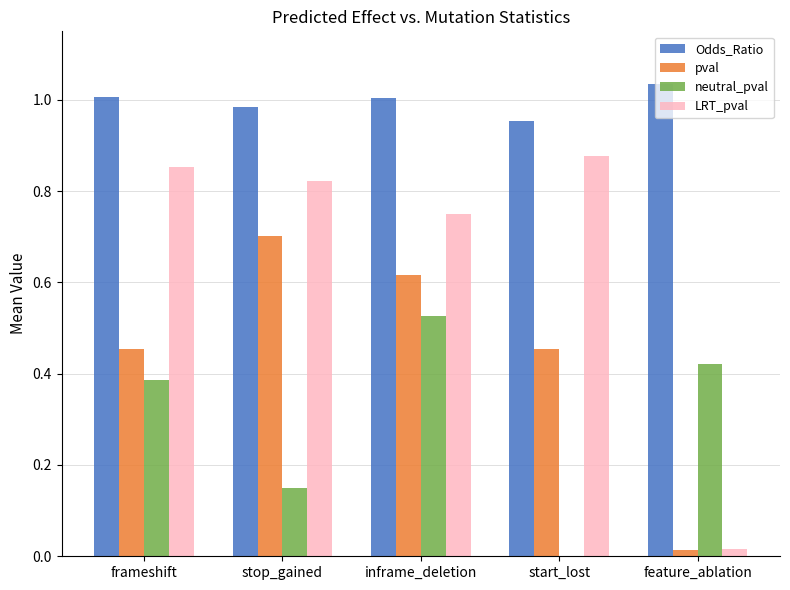

Is the value of pval at frameshift greater than the value of neutral_pval at inframe_deletion?

No